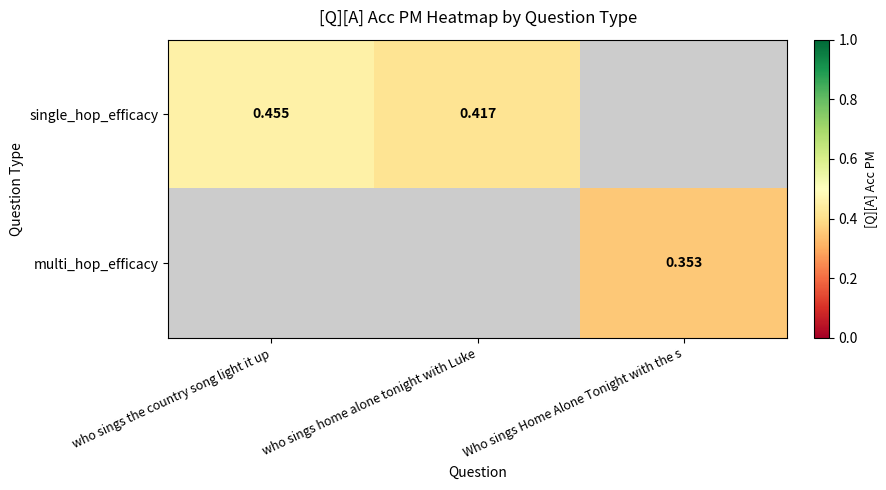

At how many categories does at least one series exceed 0?

3